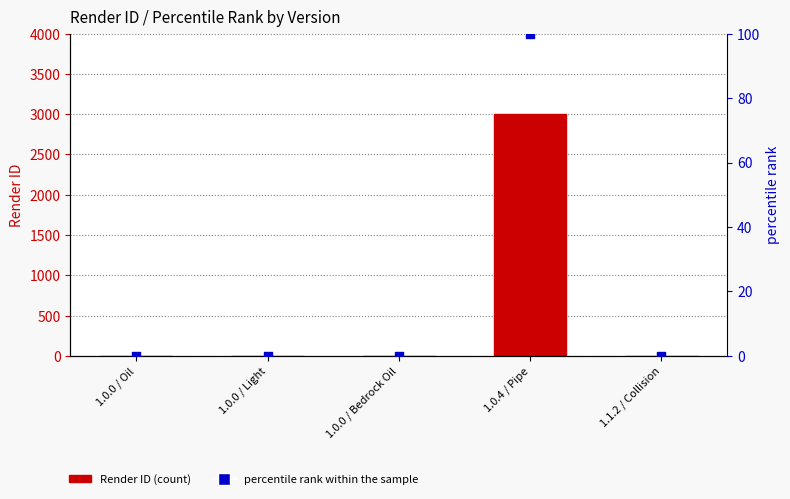

Which series has the widest spread of Y values?

Render ID